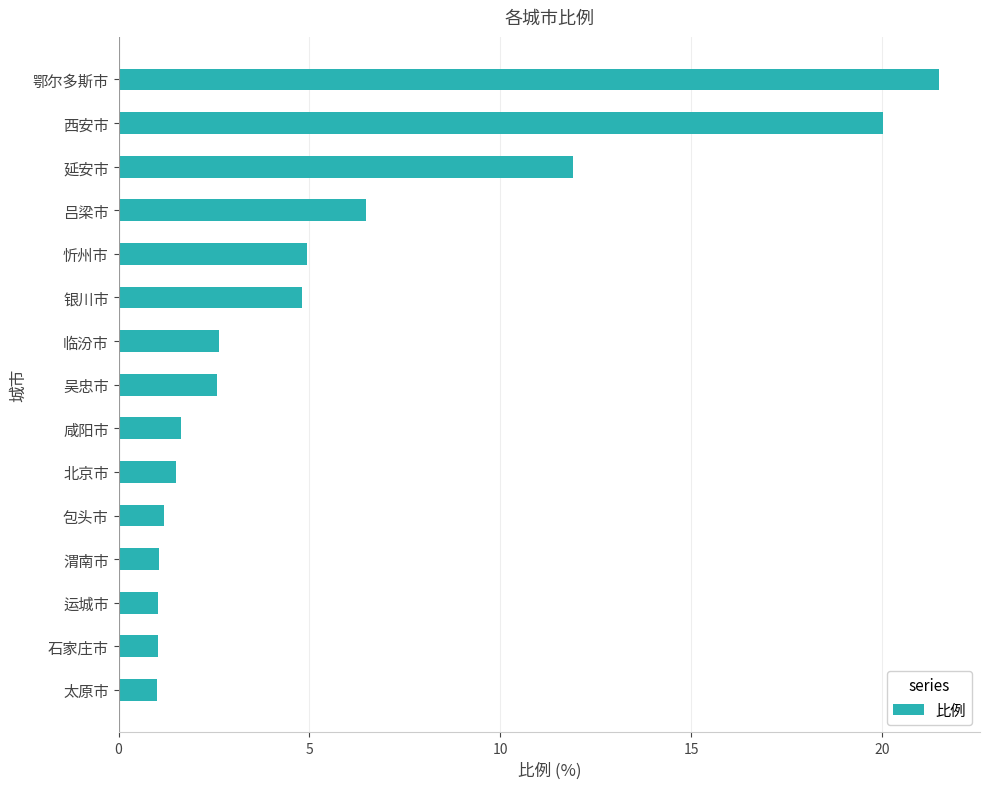

Is it true that the value at 咸阳市 is 2.8?

False